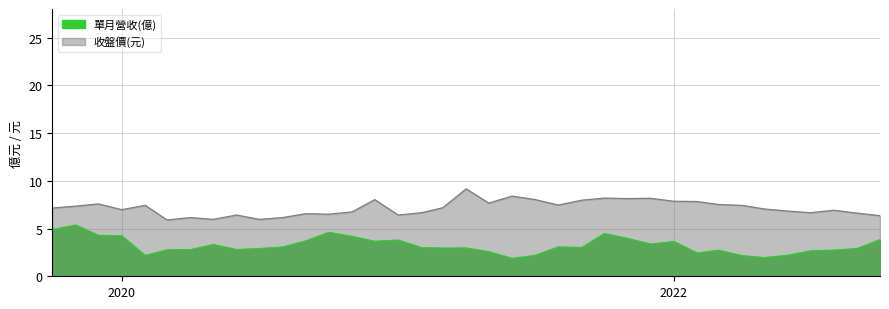

What is the difference between the second highest and second lowest values in the 單月營收(億) series?

2.9